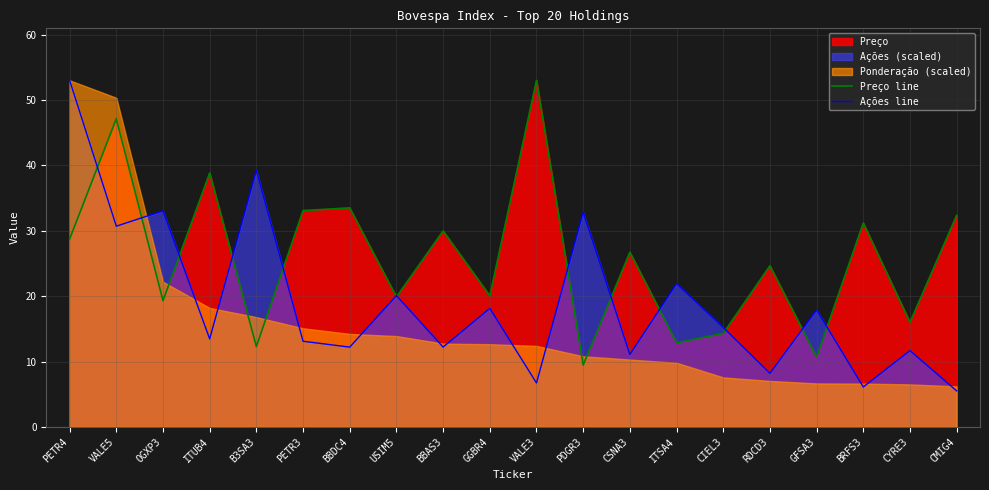

Reading left to right, what are all the values shown in this chart?

Preço line: 28.7	47.1	19.3	38.8	12.3	33.1	33.5	19.9	30.0	20.1	53.0	9.4	26.7	12.9	14.3	24.6	10.7	31.2	16.0	32.4
Ações line: 53.0	30.7	33.1	13.5	39.3	13.1	12.2	20.1	12.2	18.1	6.7	32.8	11.1	21.9	15.2	8.2	17.9	6.1	11.7	5.5